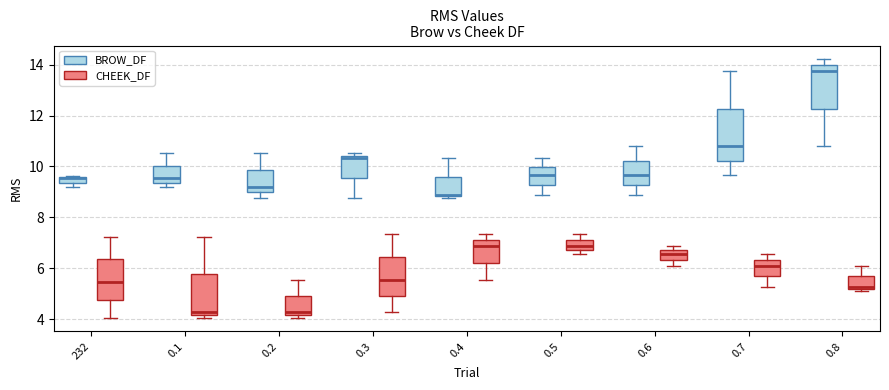

Which box is the tallest, from its lower edge to its upper edge?

0.7 (BROW_DF)